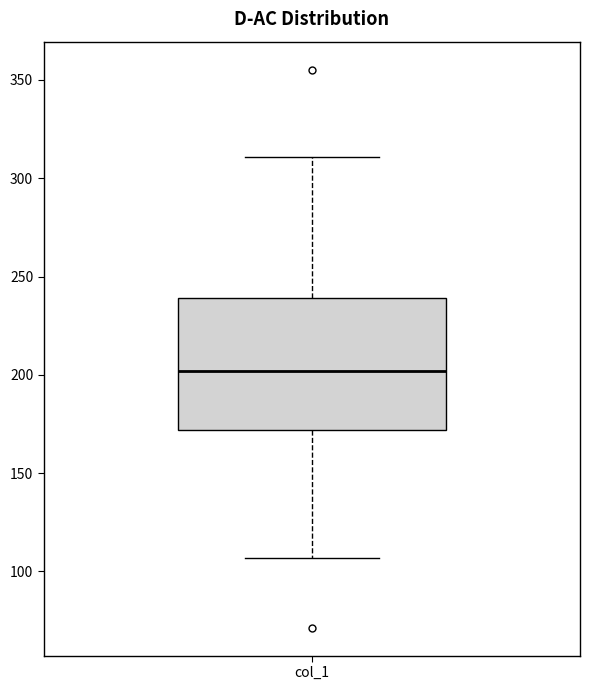

Transcribe this box plot: give where the median line is, the range the box spans, and where the two whiskers end, as read against the y-axis. The values are not printed on the chart, so give them approximately, as read against the axis.

median 200, box 170 to 240, whiskers 105 to 310